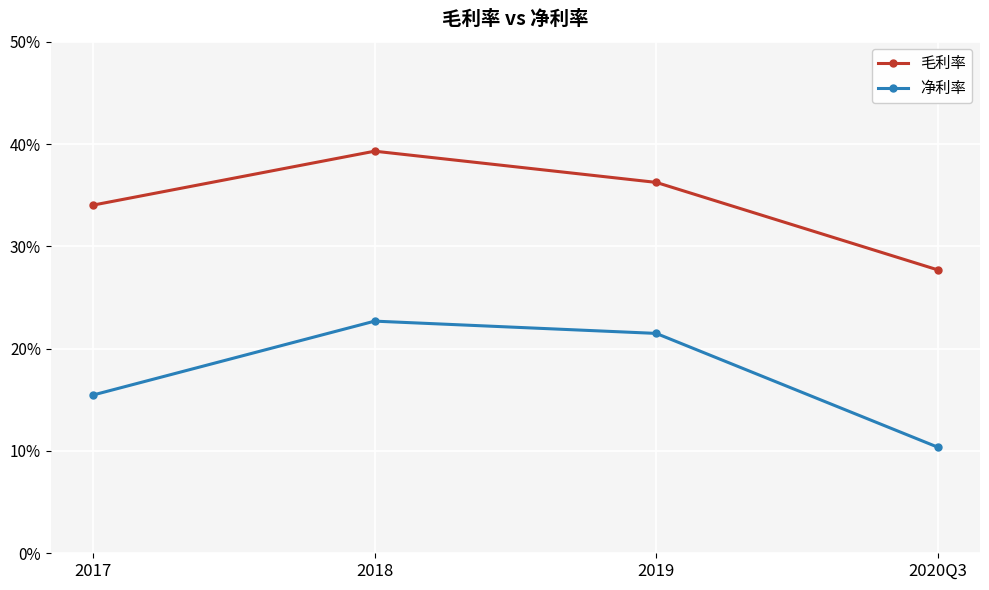

The 净利率 series shows 0.1 at 2020Q3. True or false?

False